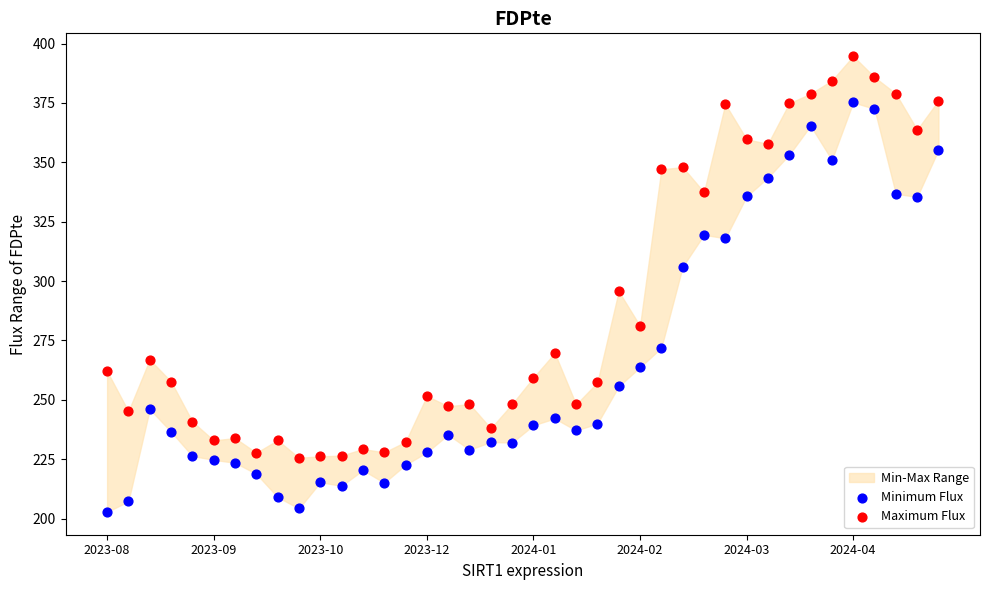

Across all data points, what is the range of Y values (max minus min)?

191.9